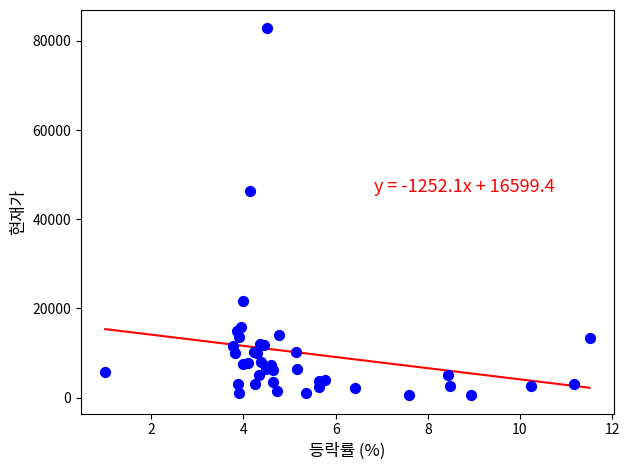

What Y value in the scatter plot is closest to 41661?

46250